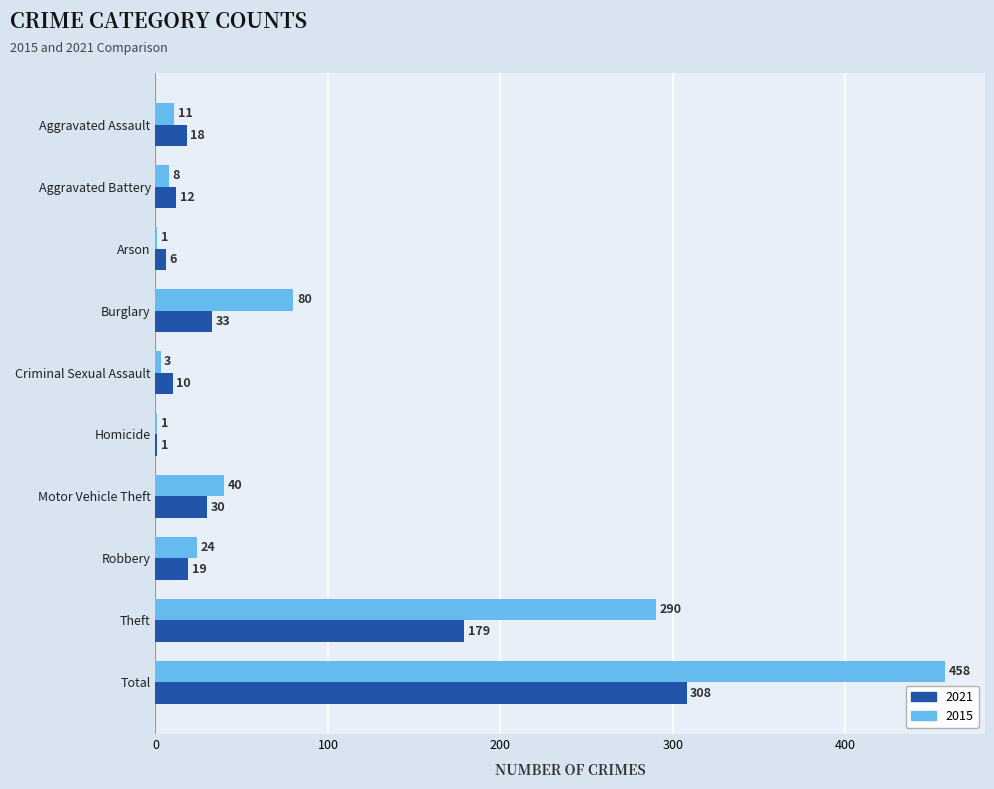

What is the approximate value of 2015 at Aggravated Battery?

8